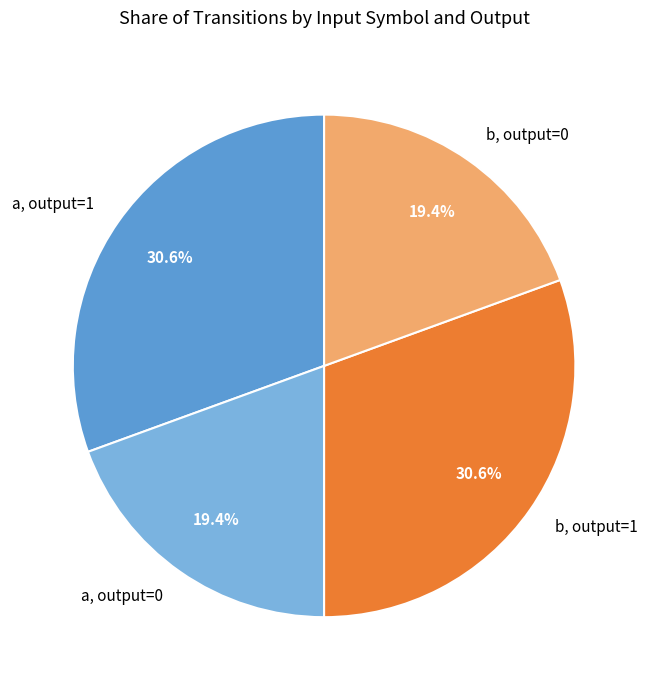

Is a, output=1 the majority of the pie?

No